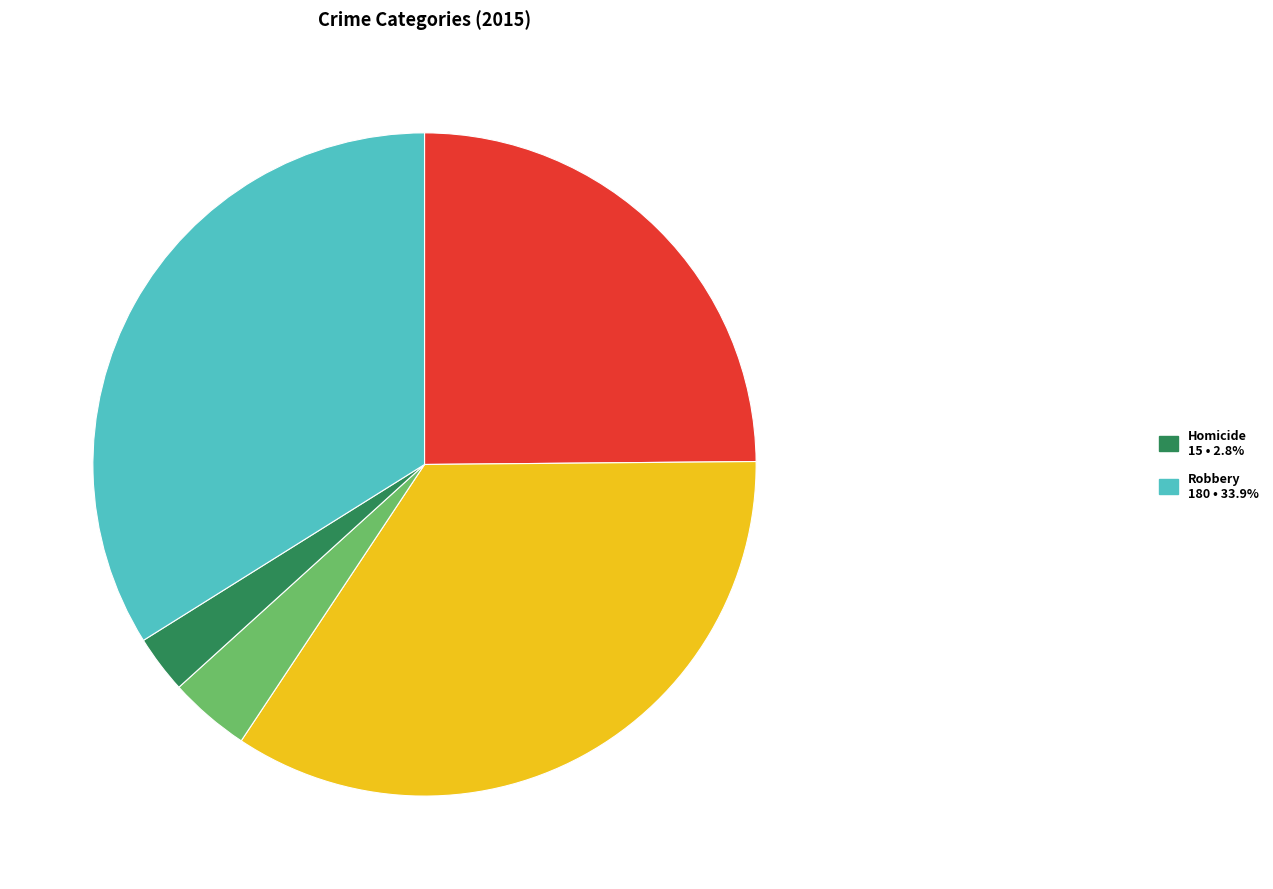

How many slices are in this pie chart?

5